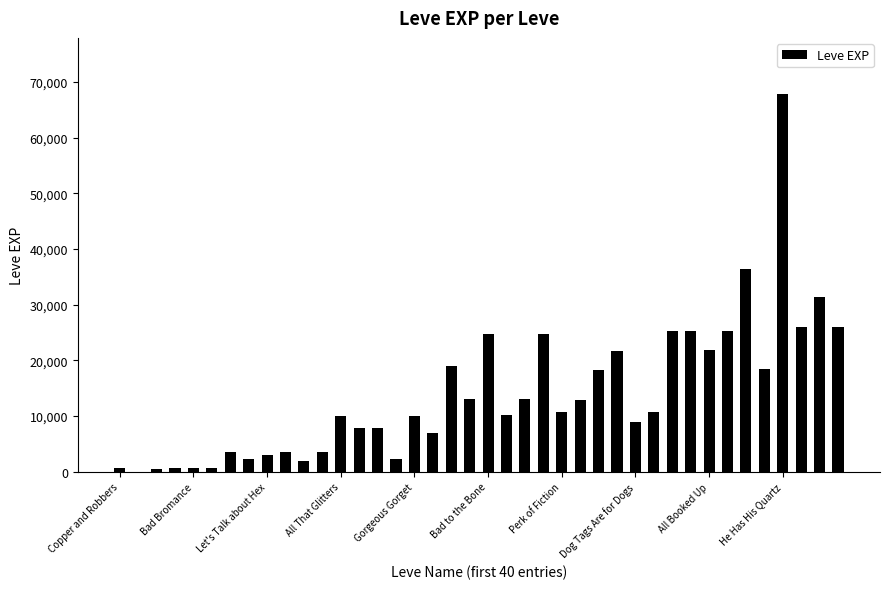

Are the bars horizontal?

No